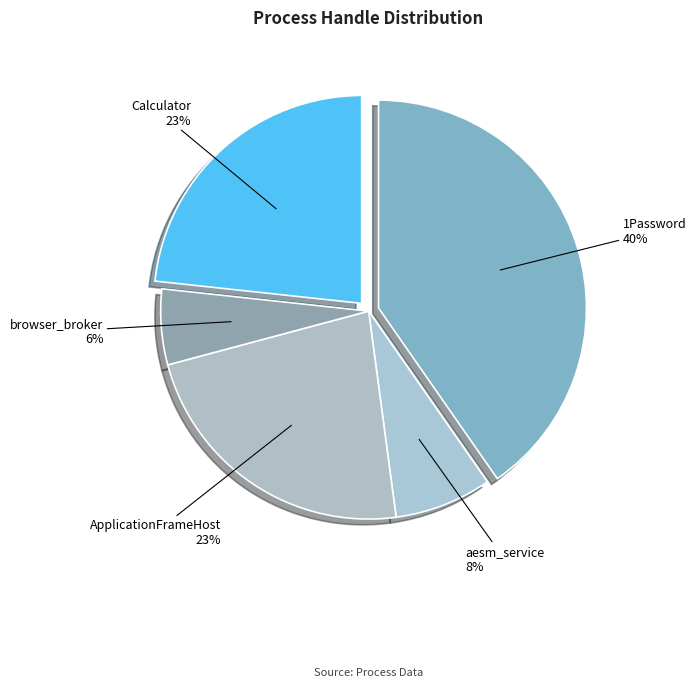

How many slices are in this pie chart?

5